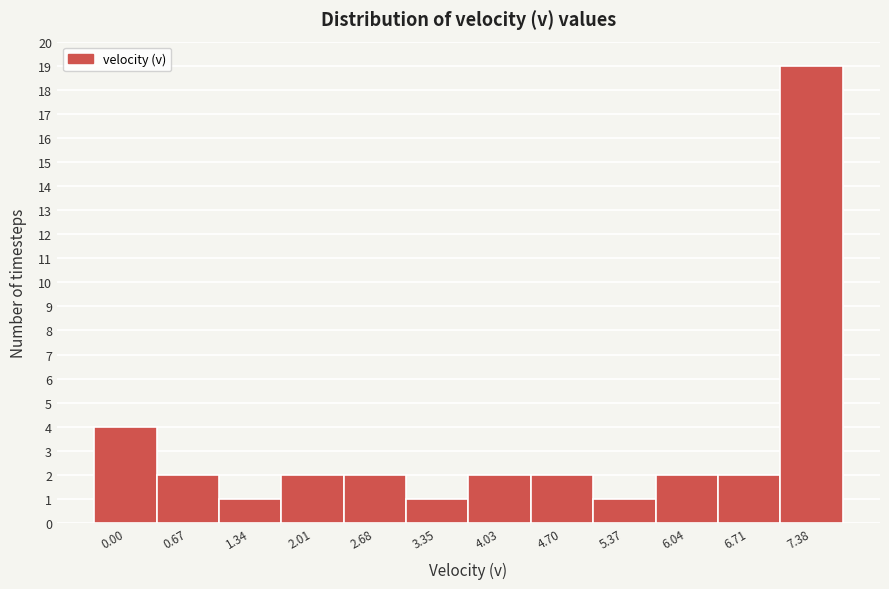

Reading left to right, list all the values displayed in this chart.

4	2	1	2	2	1	2	2	1	2	2	19